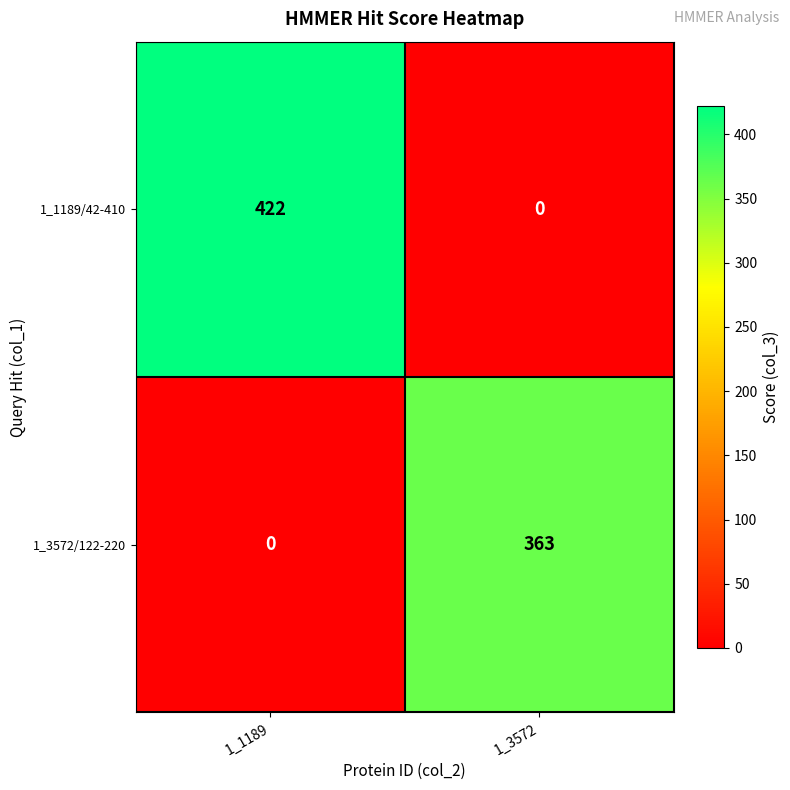

Count the number of data series in this chart.

2